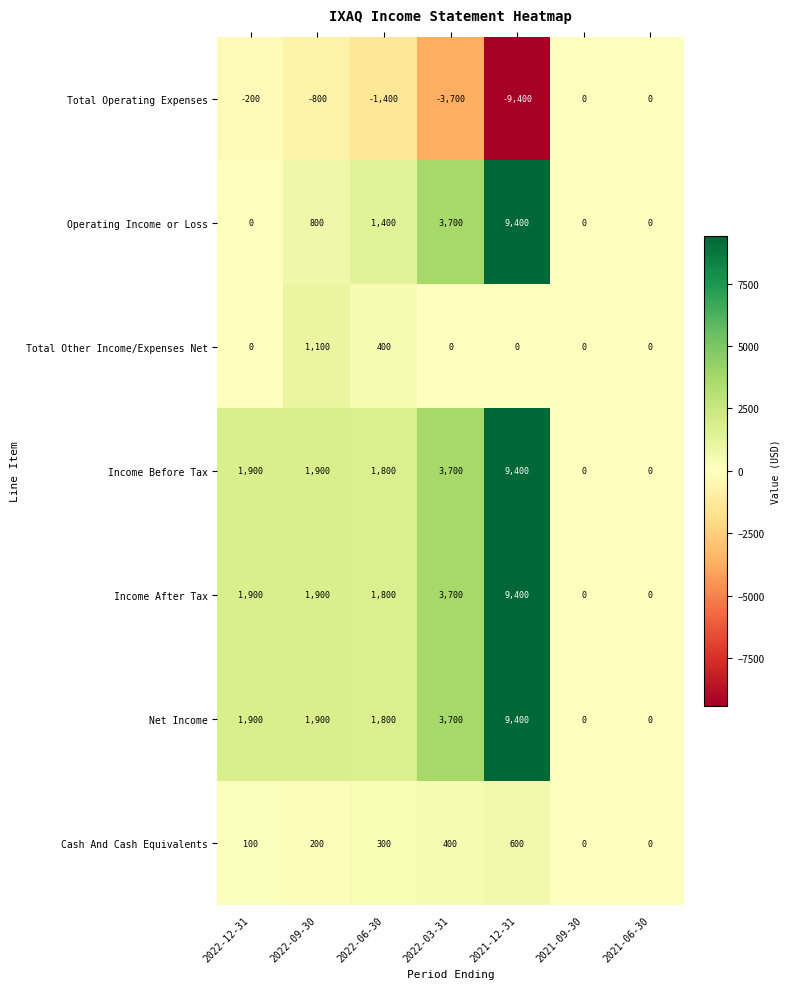

What is the total value across all series at 2021-12-31?

28800